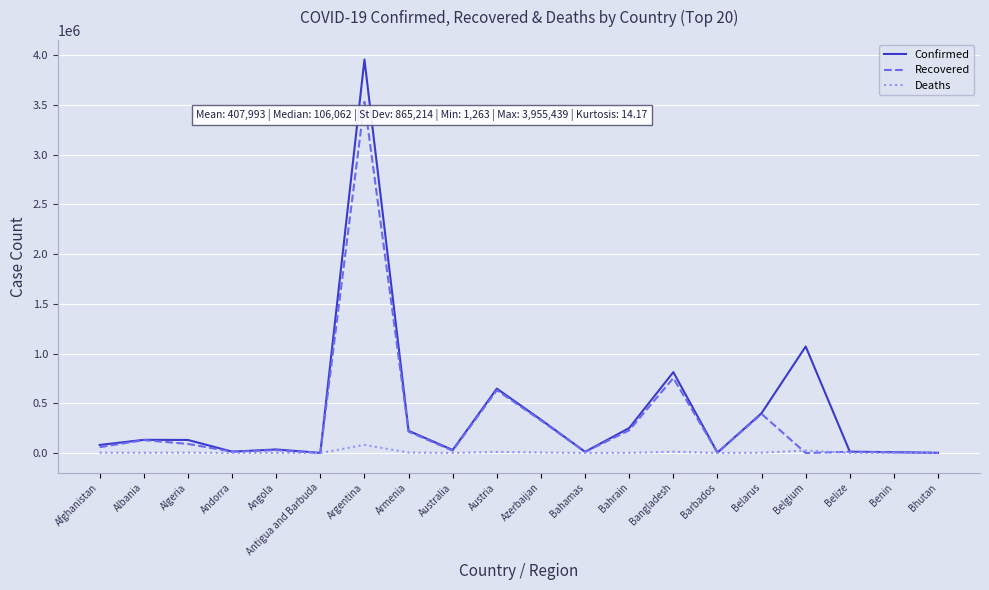

Which series has the largest range (max minus min)?

Confirmed